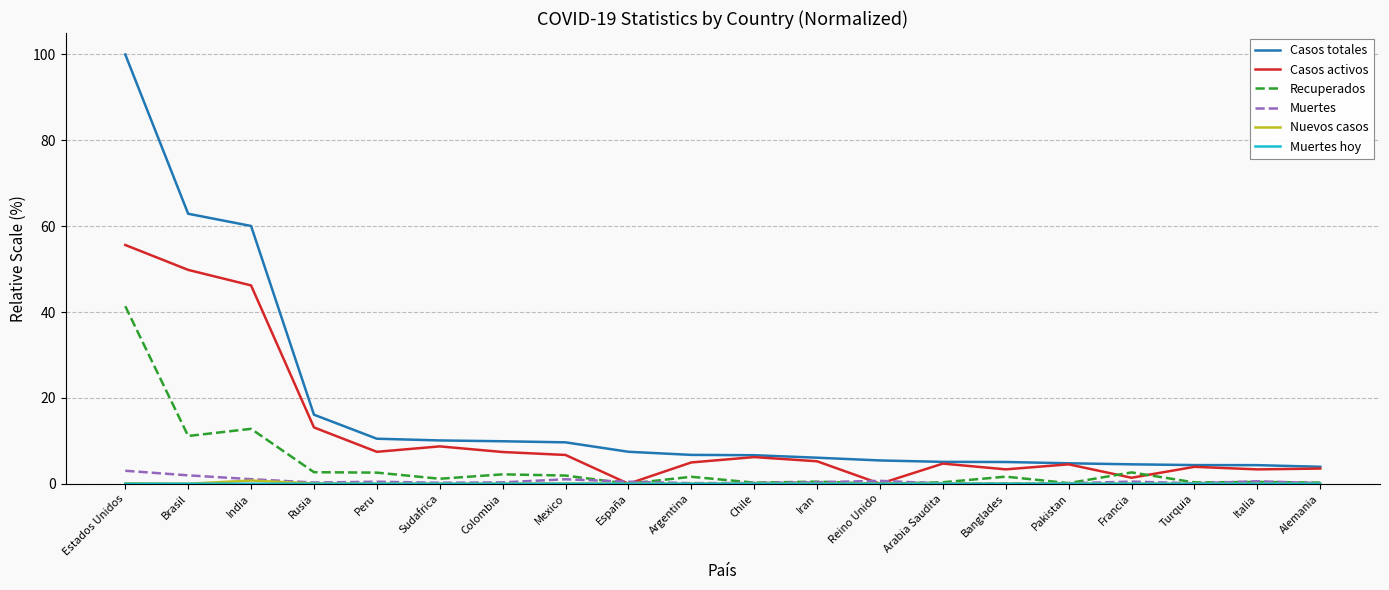

What position from the right is Mexico?

13